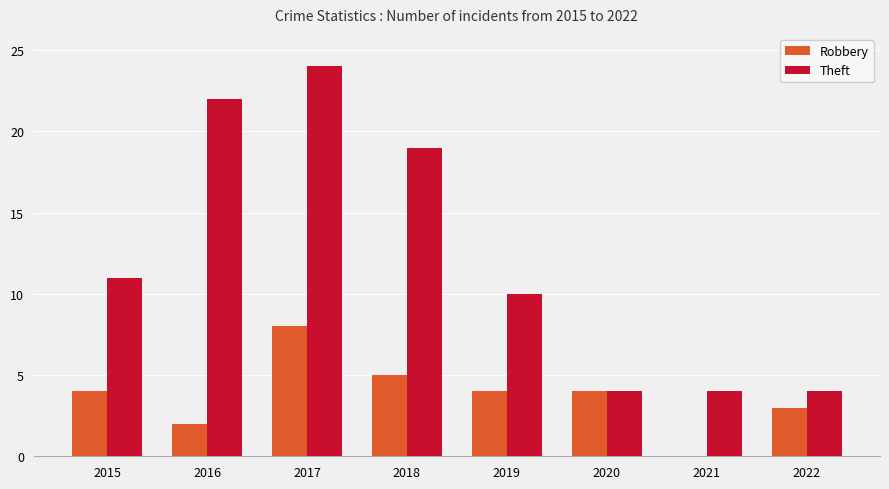

How many distinct data groups are displayed?

2